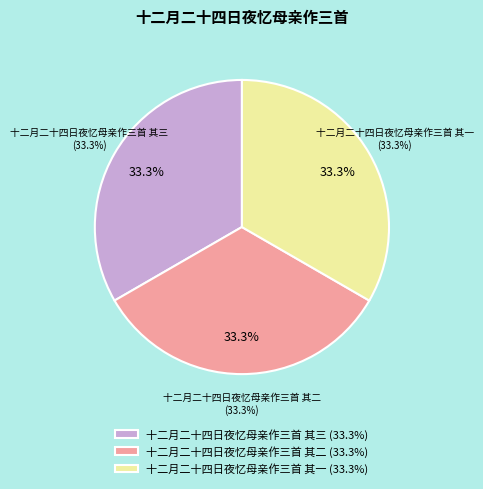

Which has a higher value, 十二月二十四日夜忆母亲作三首 其二 or 十二月二十四日夜忆母亲作三首 其一?

十二月二十四日夜忆母亲作三首 其二